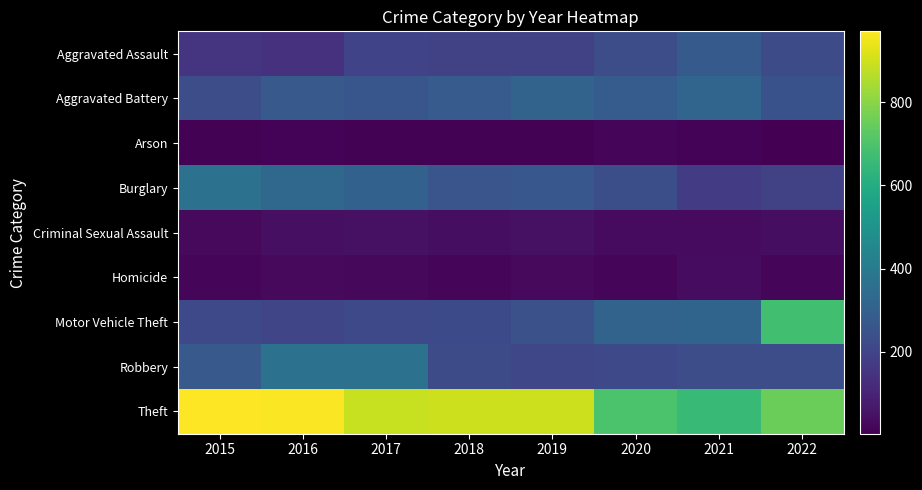

Reading right to left, list all the values displayed in this chart.

Aggravated Assault: 2022=227	2021=276	2020=232	2019=190	2018=192	2017=197	2016=140	2015=150
Aggravated Battery: 2022=248	2021=317	2020=283	2019=310	2018=281	2017=263	2016=273	2015=231
Arson: 2022=3	2021=14	2020=19	2019=8	2018=9	2017=9	2016=13	2015=10
Burglary: 2022=191	2021=171	2020=234	2019=266	2018=258	2017=302	2016=331	2015=364
Criminal Sexual Assault: 2022=37	2021=33	2020=33	2019=47	2018=38	2017=46	2016=43	2015=29
Homicide: 2022=21	2021=35	2020=21	2019=26	2018=15	2017=24	2016=29	2015=15
Motor Vehicle Theft: 2022=678	2021=315	2020=310	2019=243	2018=220	2017=216	2016=205	2015=217
Robbery: 2022=233	2021=230	2020=217	2019=207	2018=223	2017=366	2016=368	2015=274
Theft: 2022=754	2021=657	2020=697	2019=896	2018=898	2017=889	2016=963	2015=970